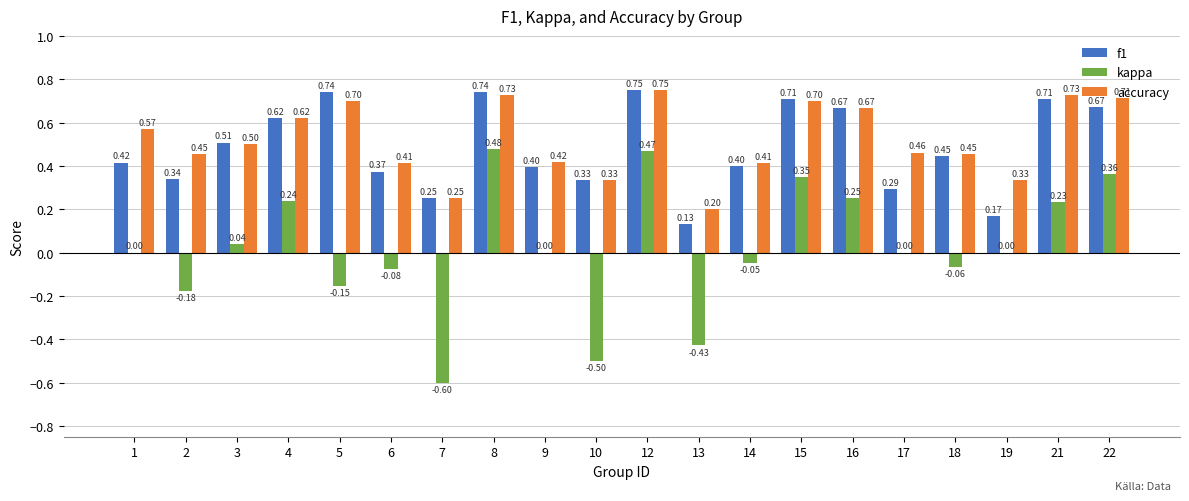

Which series changed the most between 16 and 17?

f1